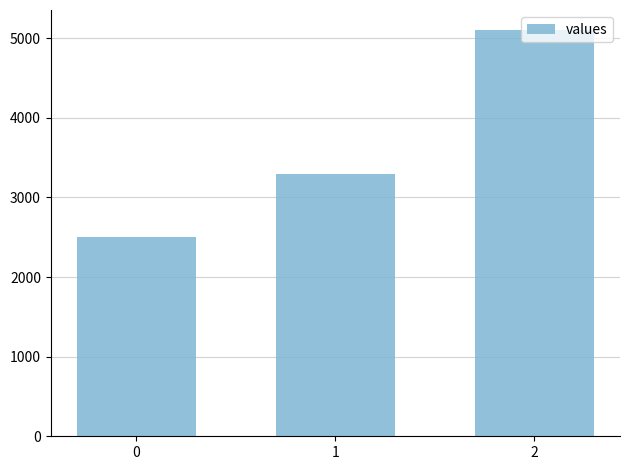

What is the smallest value displayed?

2500